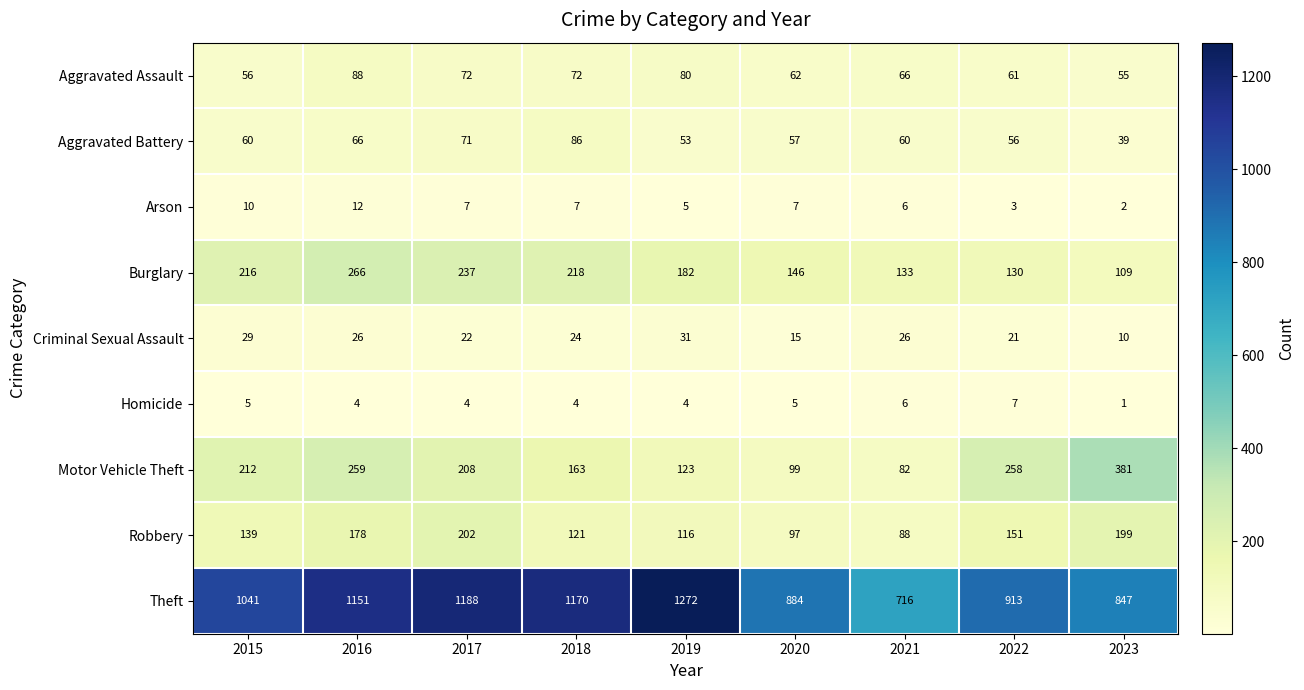

What is the maximum value shown in the chart?

1272